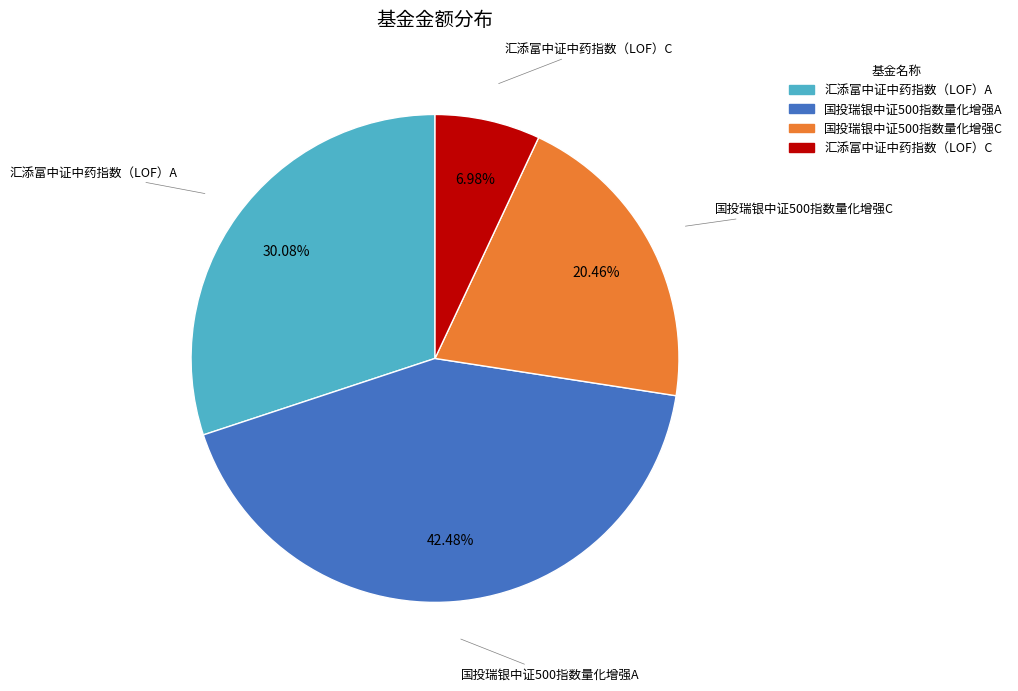

Which category has the smallest portion of the pie?

汇添富中证中药指数（LOF）C